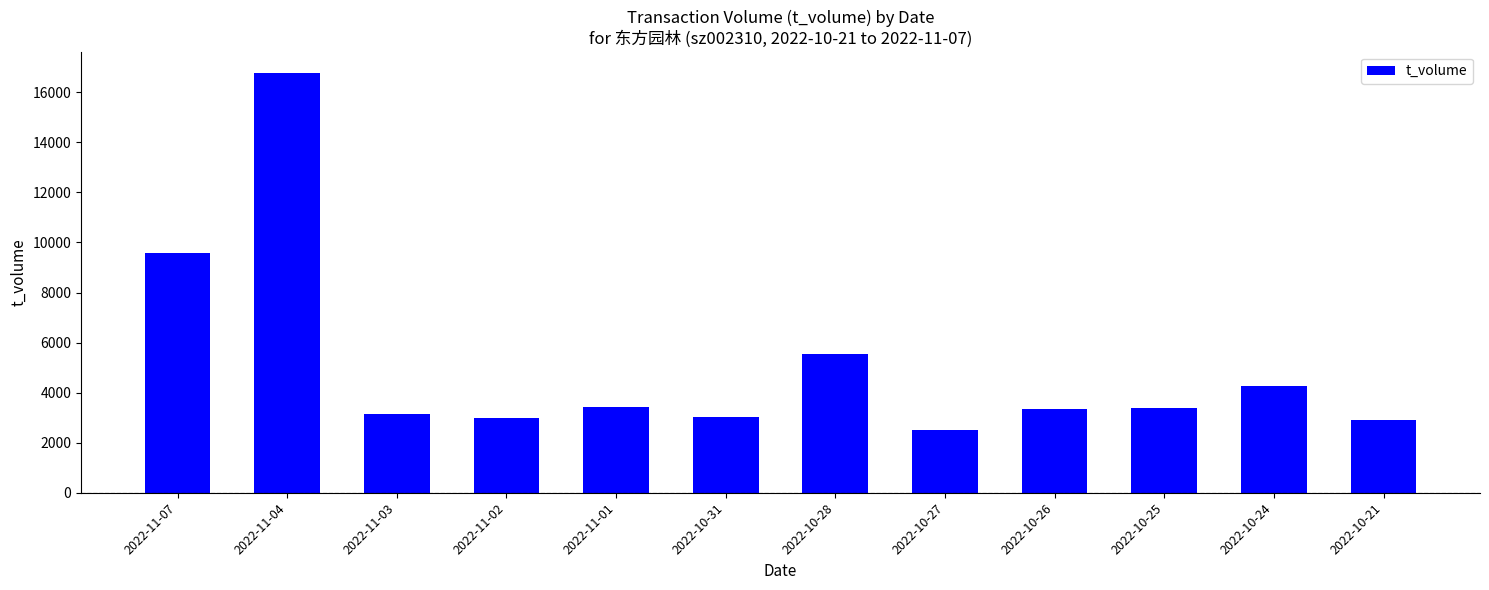

Count the number of categories in the chart.

12